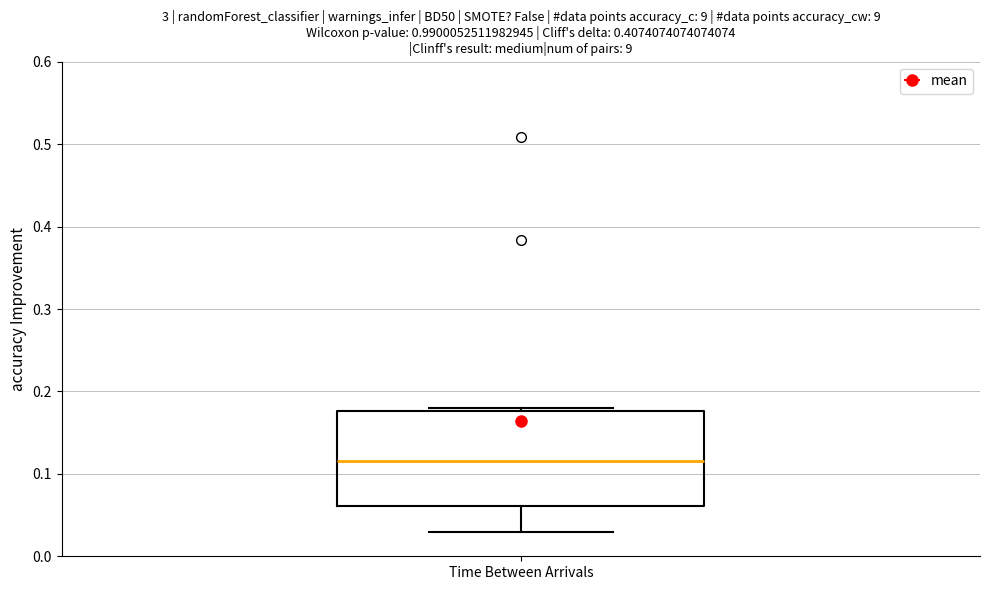

Transcribe this box plot: give where the median line is, the range the box spans, and where the two whiskers end, as read against the y-axis. The values are not printed on the chart, so give them approximately, as read against the axis.

median 0.12, box 0.06 to 0.18, whiskers 0.03 to 0.18 (just above the box's upper edge)